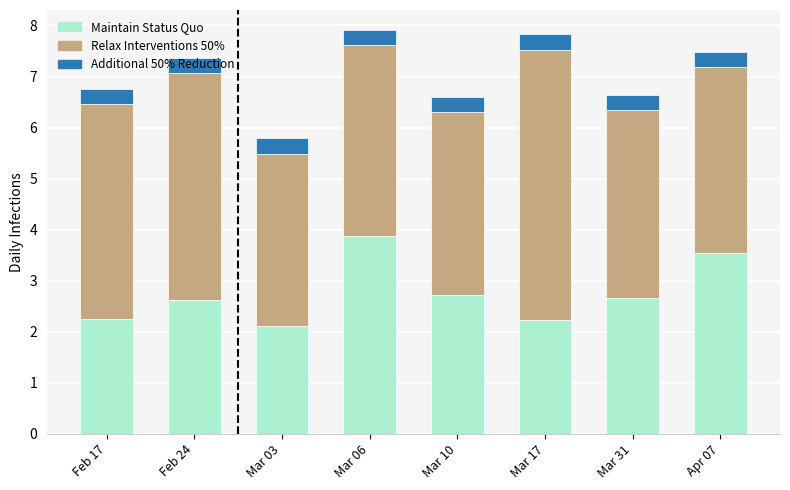

What is the average value of the Maintain Status Quo series?

2.7